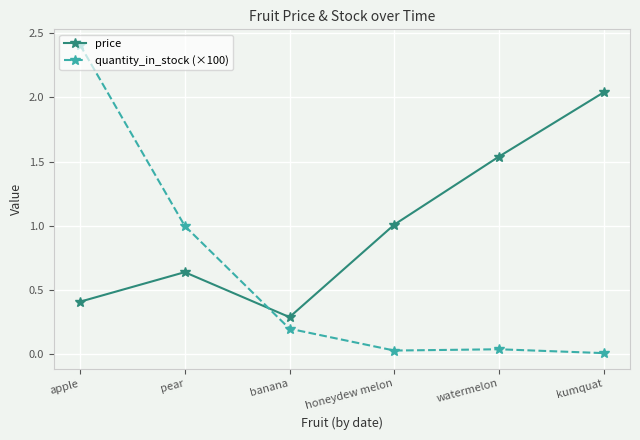

What is the greatest value displayed?

2.4